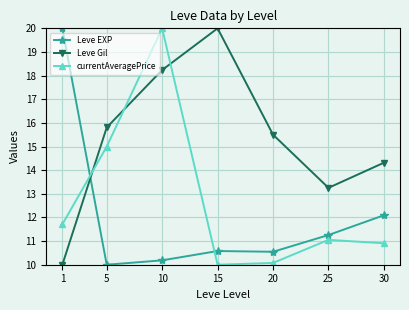

Between which two adjacent categories do Leve EXP and currentAveragePrice first intersect?

1 and 5